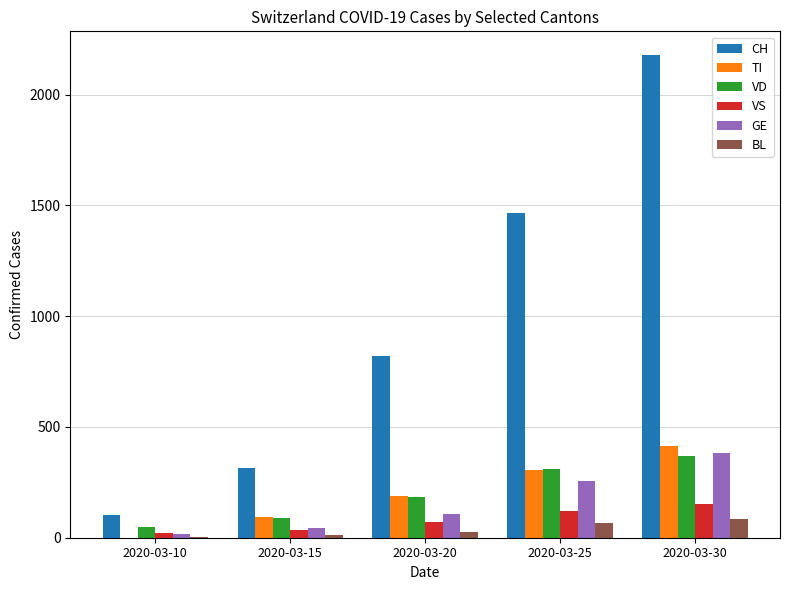

What is the approximate value of VS at 2020-03-15, to the nearest 50?

50